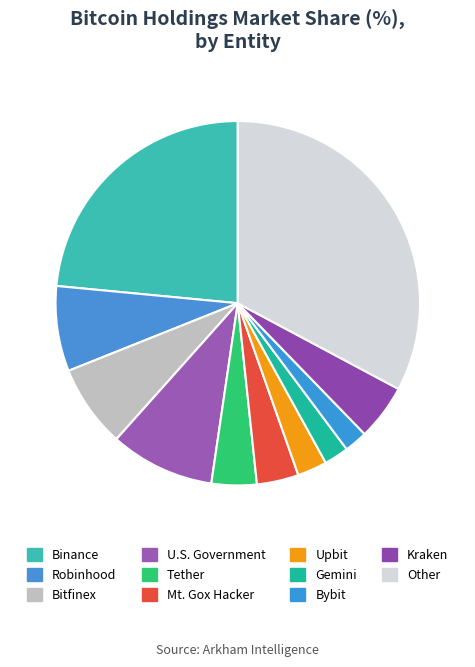

Count the number of slices in the pie.

11